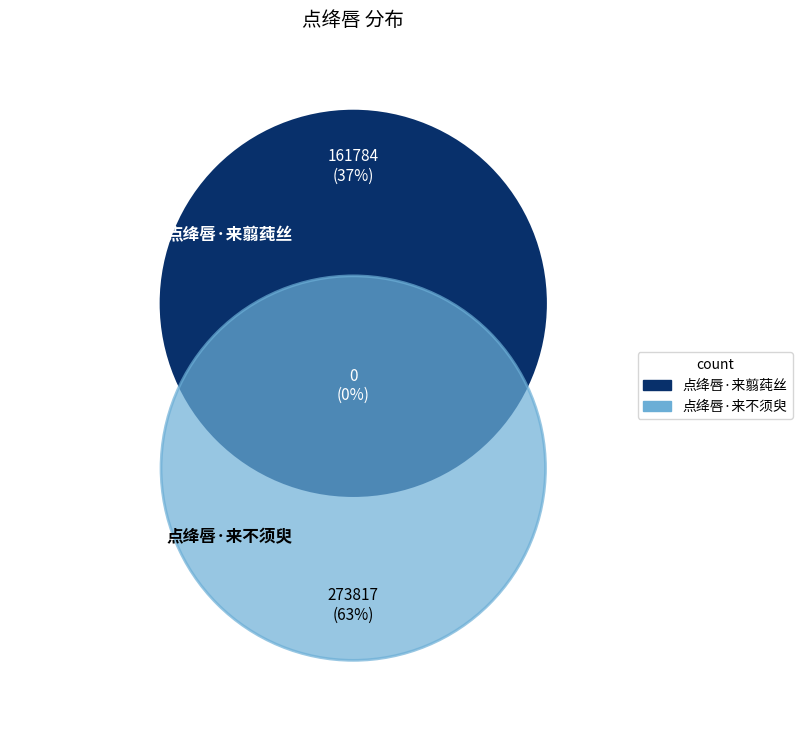

How much of the chart is everything except 点绛唇·来不须臾?

37.1%